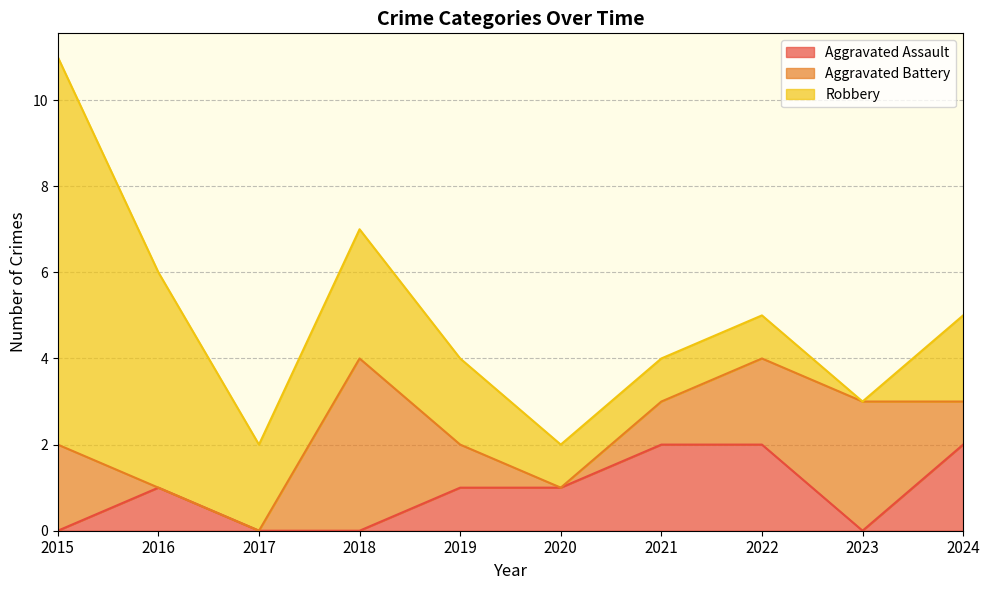

At how many categories does at least one series exceed 7?

1